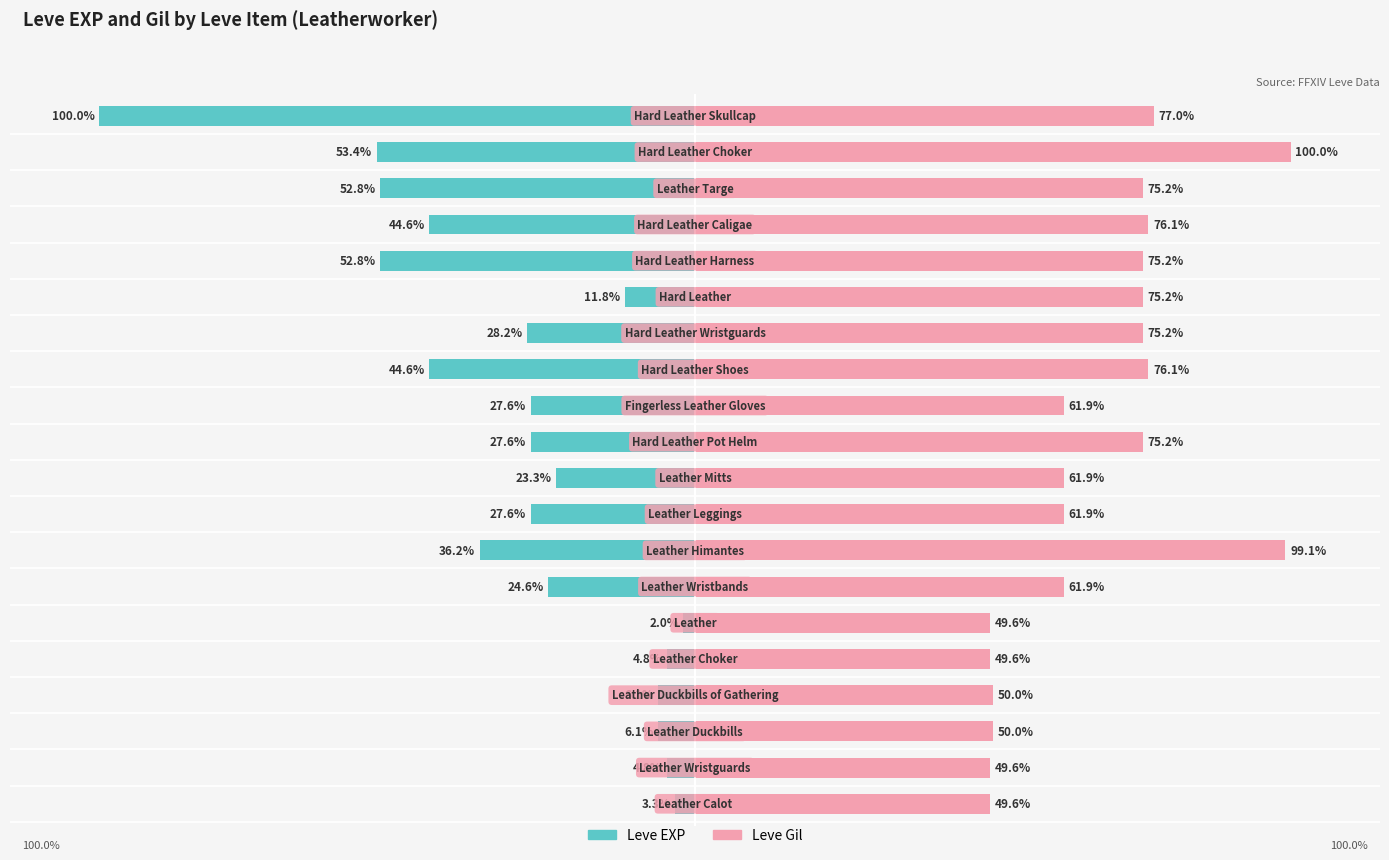

The Leve Gil series shows 61.9 at 9. True or false?

True